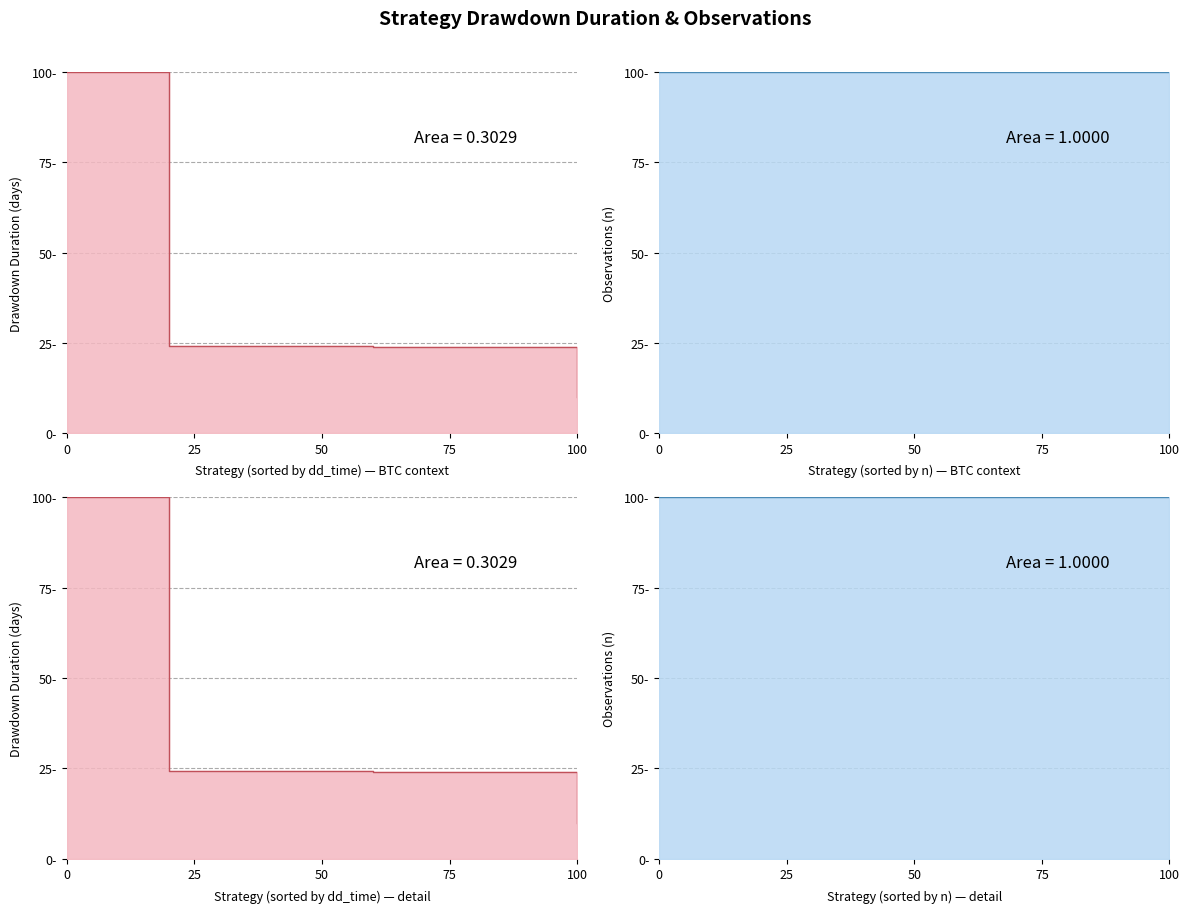

Does the chart have visible grid lines?

Yes